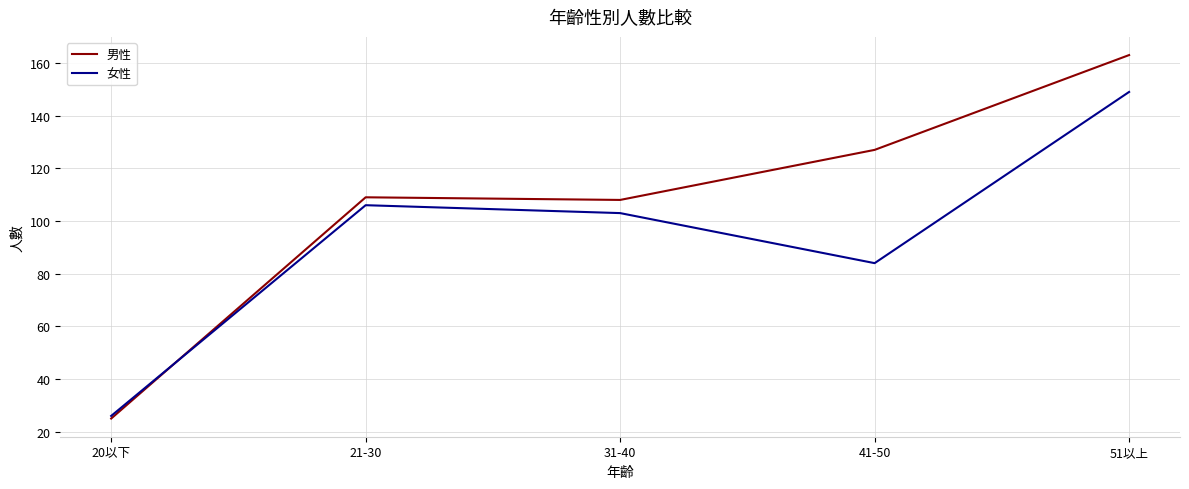

What are all the series names shown in the legend?

男性, 女性